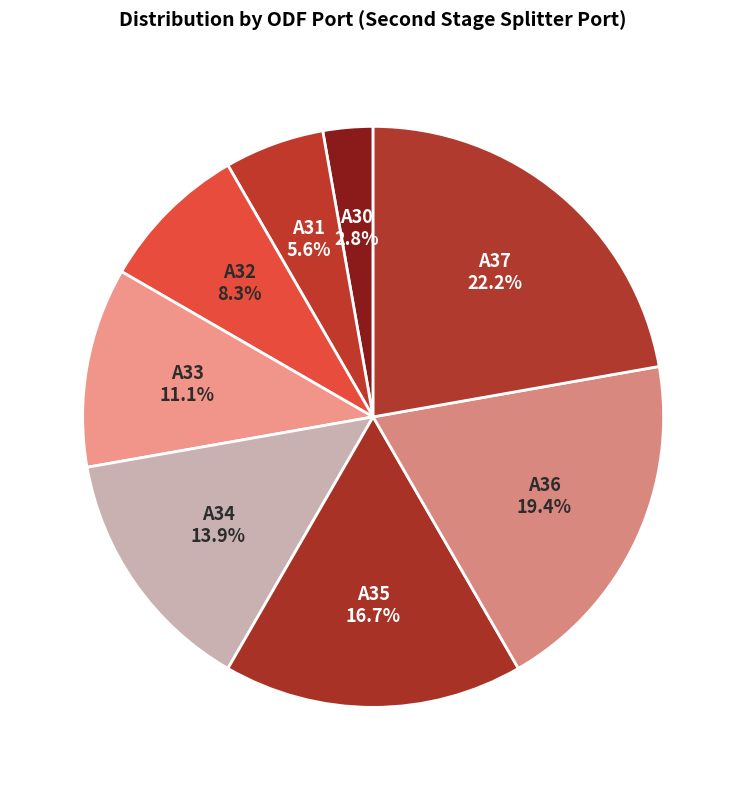

Is it true that A35 is 26% of the pie?

False